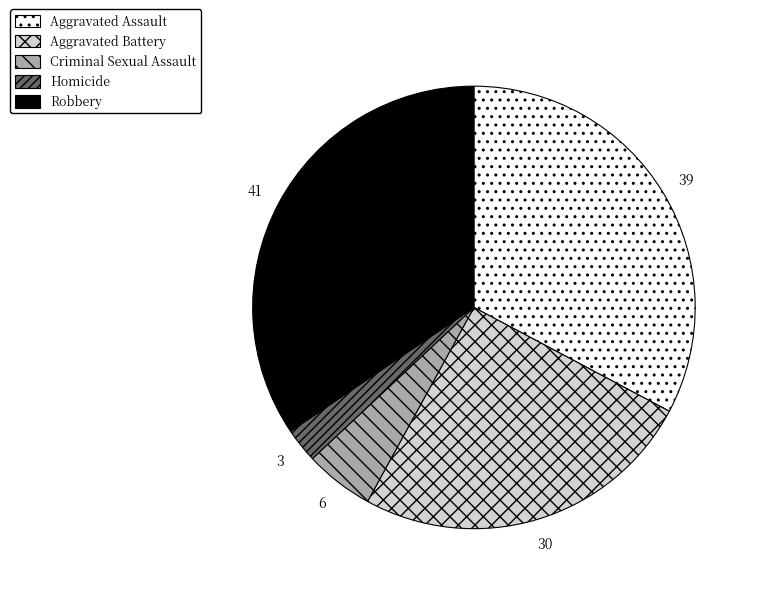

Is there any slice that represents more than half of the pie?

No